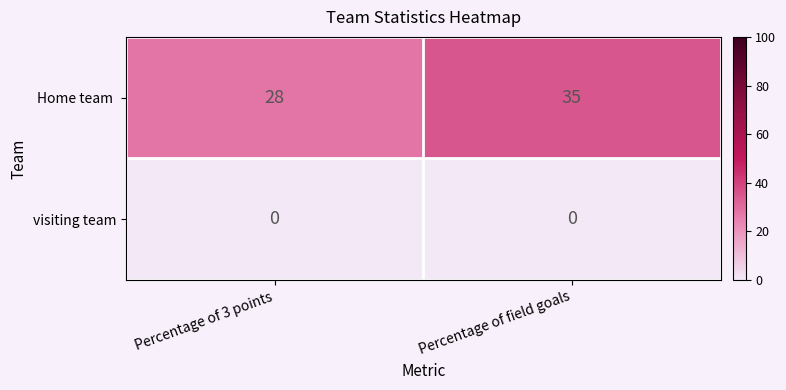

What is the spread (max minus min) of values at Percentage of field goals?

35